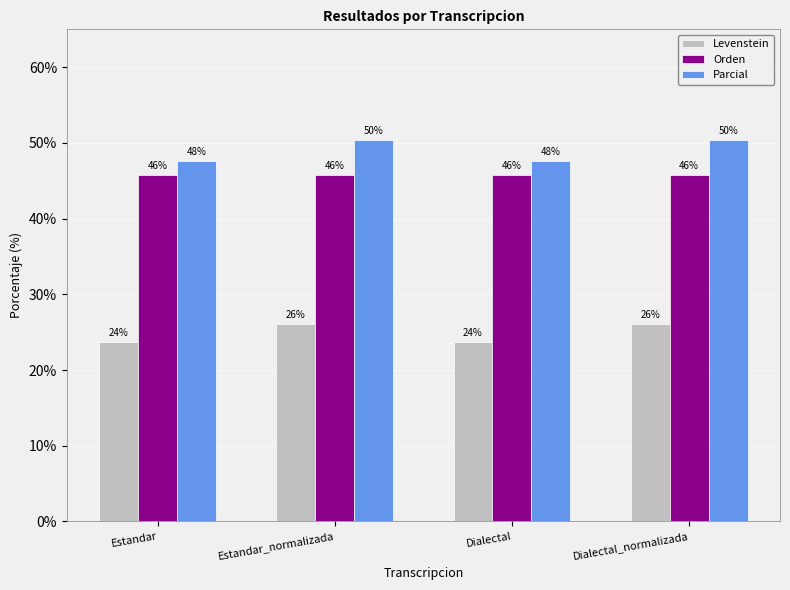

What are all the series names shown in the legend?

Levenstein, Orden, Parcial